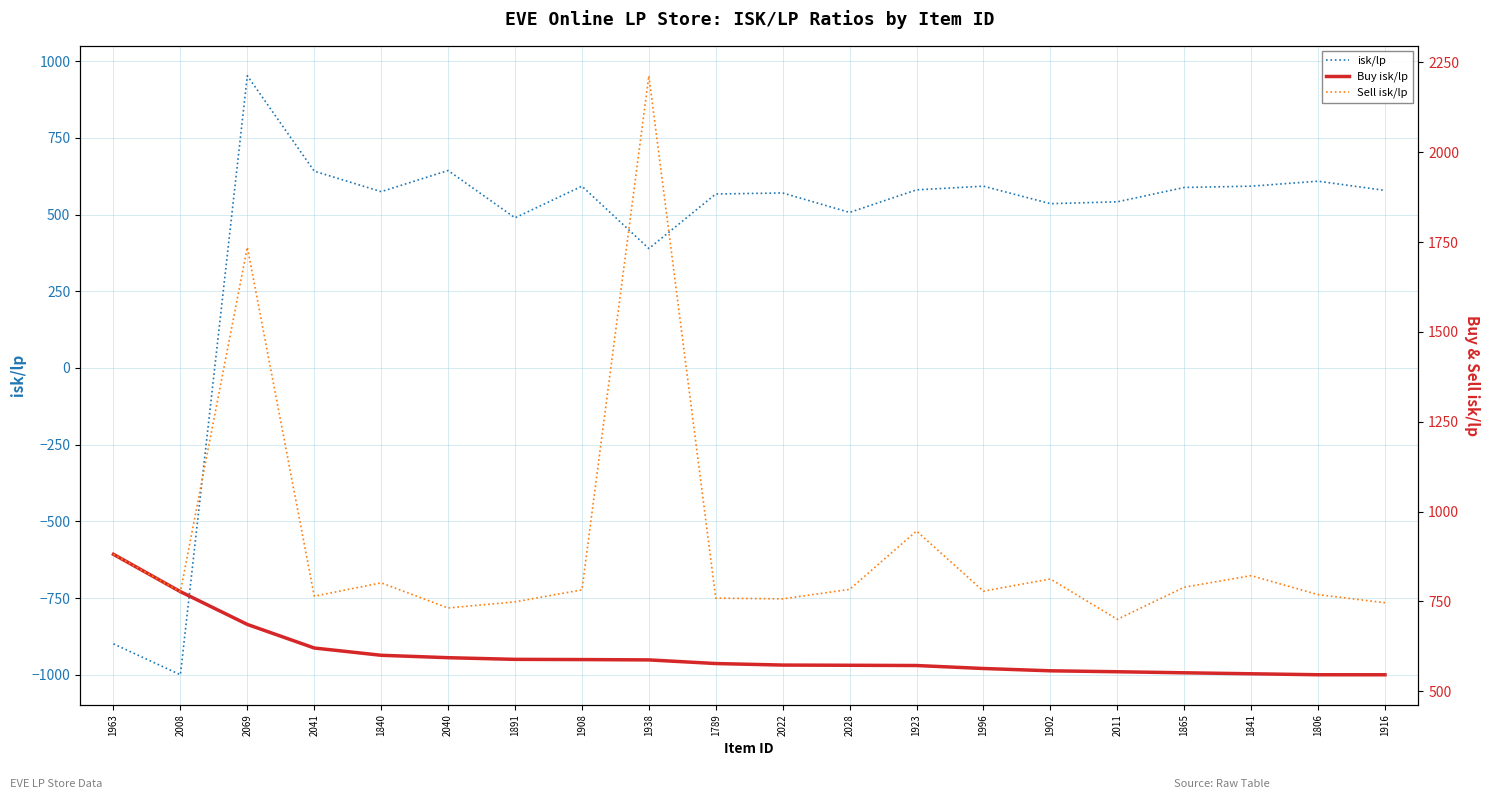

Reading left to right, what are all the values shown in this chart?

isk/lp: -899.2	-1000.0	952.5	641.6	574.8	643.7	489.4	592.6	389.4	567.2	570.5	507.1	580.7	592.6	535.6	541.7	588.4	592.6	608.8	578.9
Buy isk/lp: 880.9	777.0	685.9	620.2	600.0	593.3	588.7	588.0	587.1	577.0	572.8	572.2	571.5	563.2	556.8	554.2	551.3	548.5	545.8	545.8
Sell isk/lp: 880.9	777.0	1735.9	764.5	801.6	731.7	748.7	782.1	2212.9	759.1	757.0	783.4	945.8	778.4	812.4	700.0	789.4	821.6	768.8	746.2